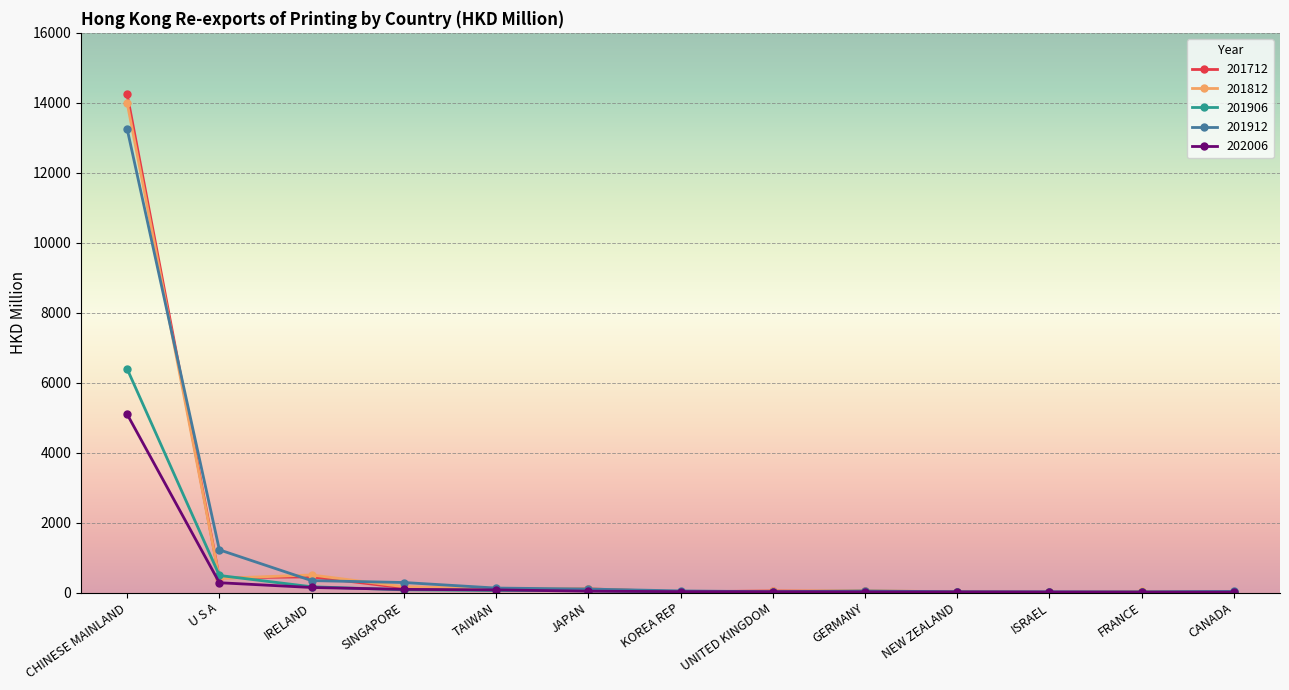

True or false: 201712 has a value of 420.0 at U S A.

True